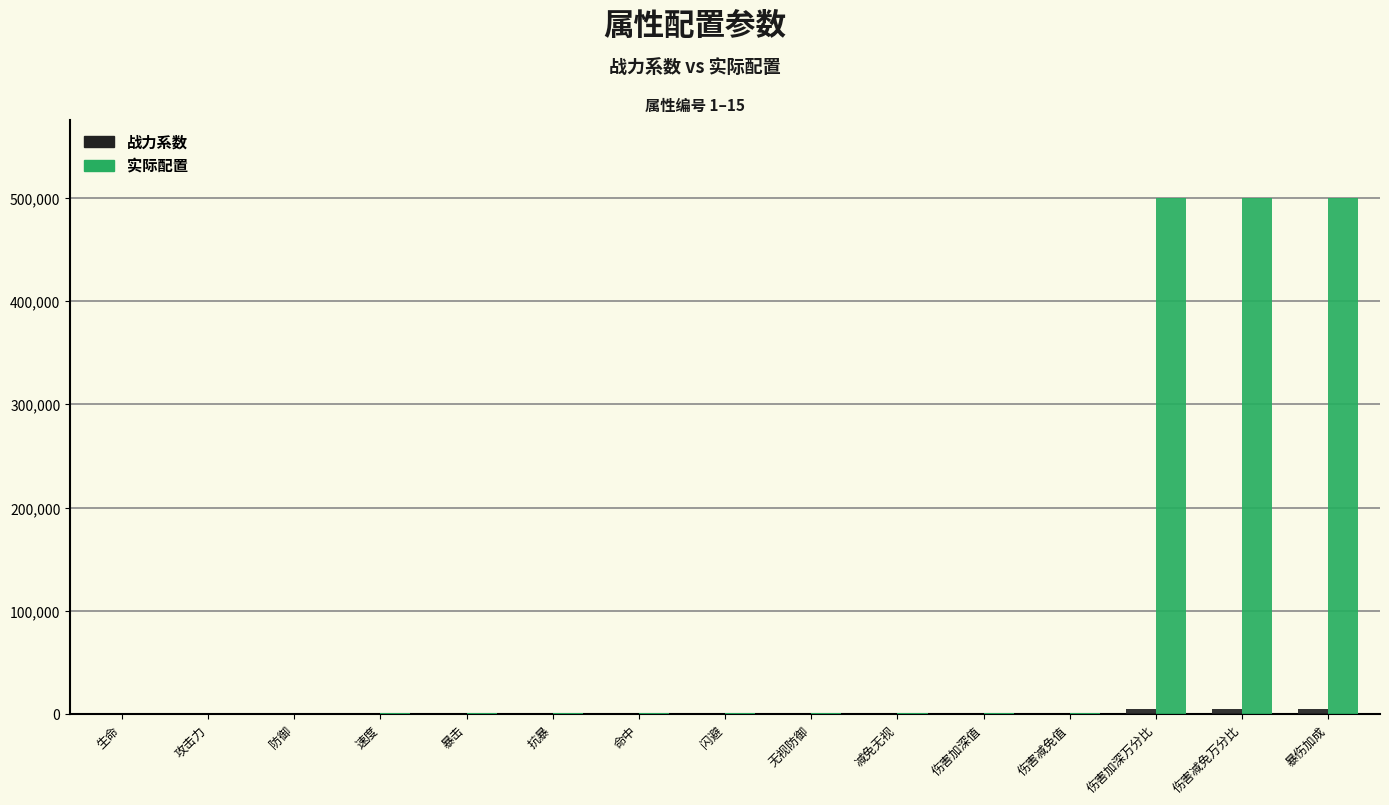

Which series has the largest total across all categories?

实际配置